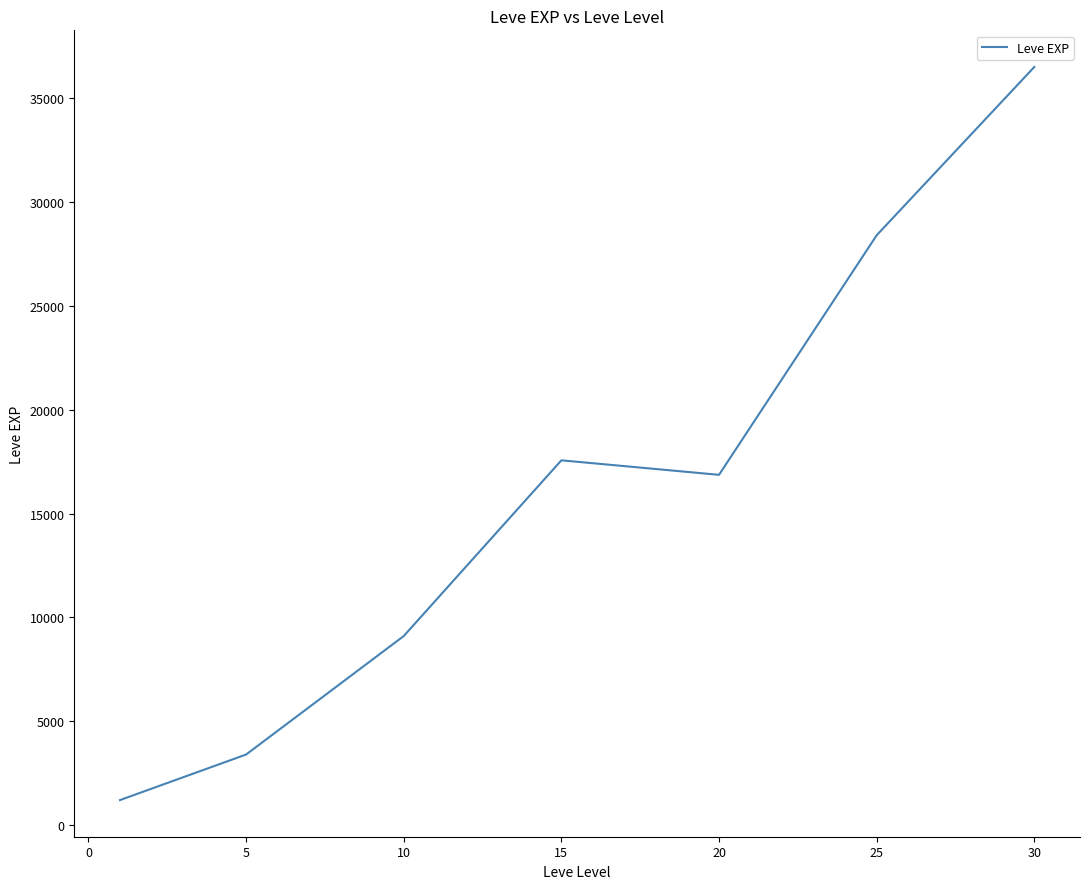

What is the average value?

16148.5